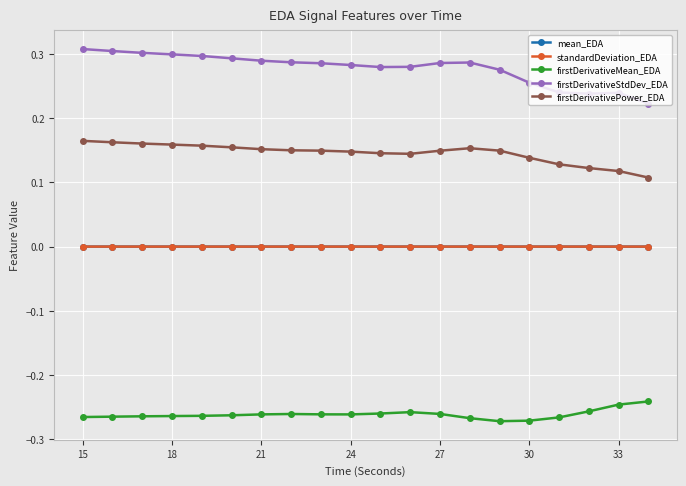

Which series has the largest total across all categories?

firstDerivativeStdDev_EDA